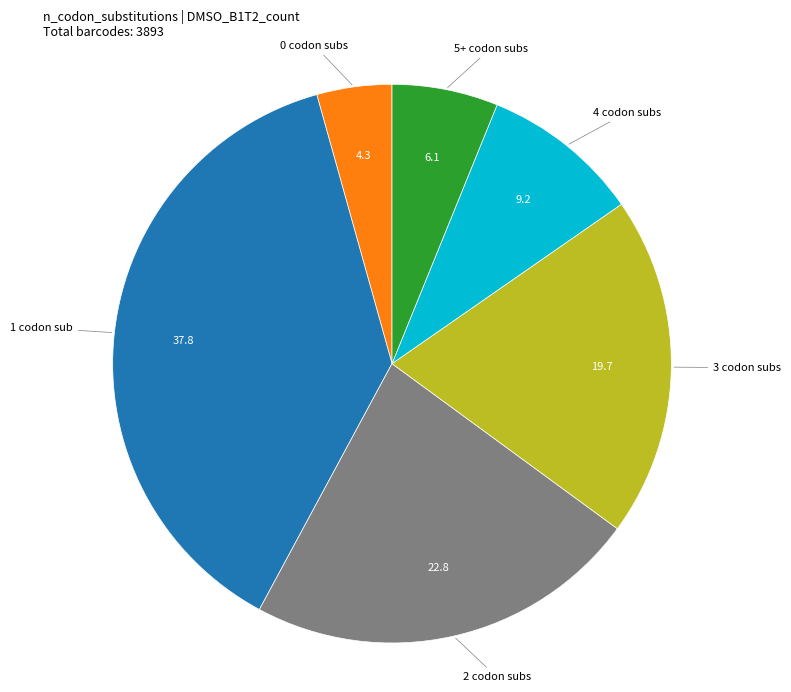

Does any single category account for the majority?

No